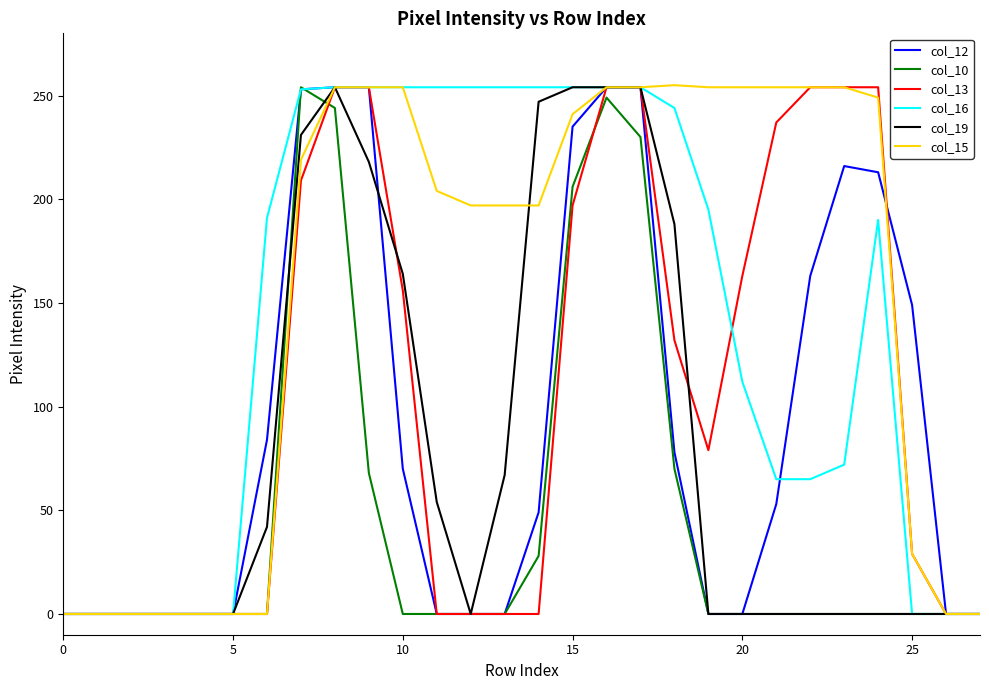

True or false: col_10 and col_13 intersect in this chart.

True